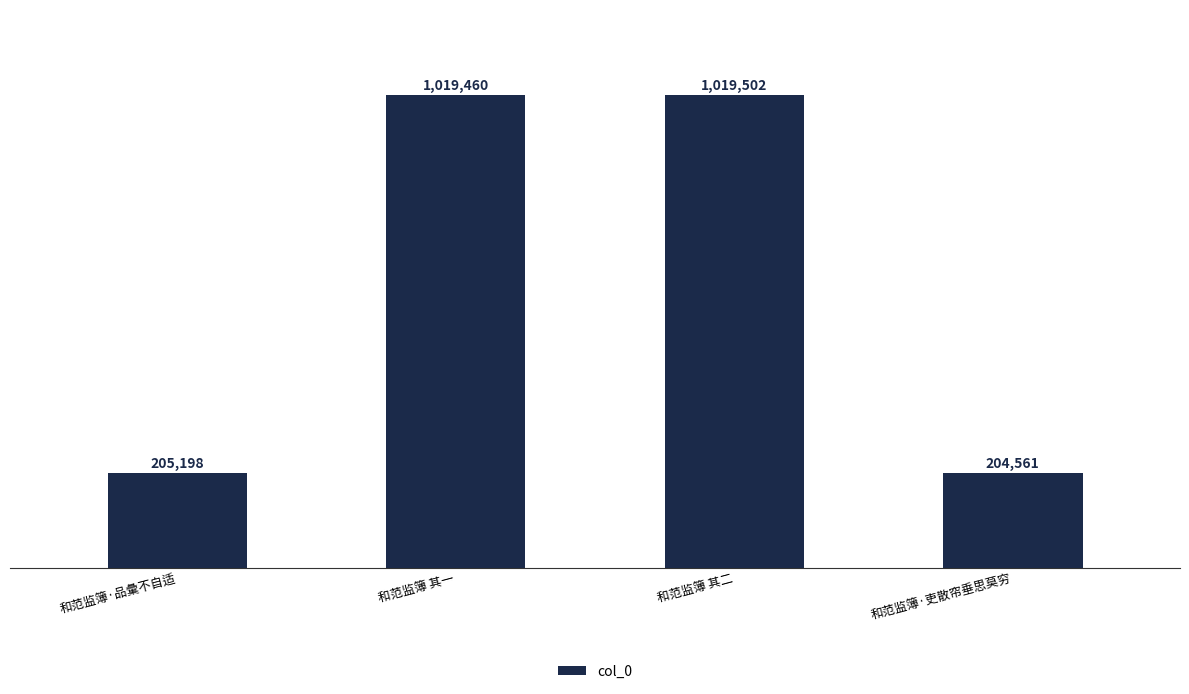

Approximately how many times larger is the value at 和范监簿 其二 compared to 和范监簿·吏散帘垂思莫穷?

5.0